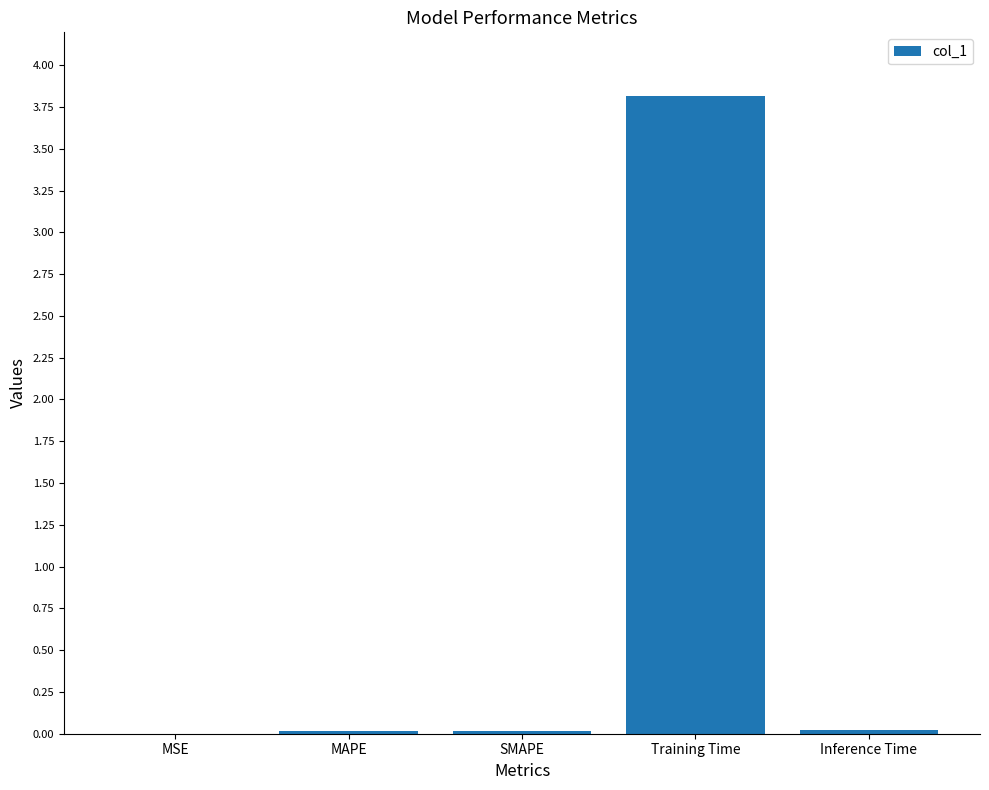

What is the sum of all values?

3.9